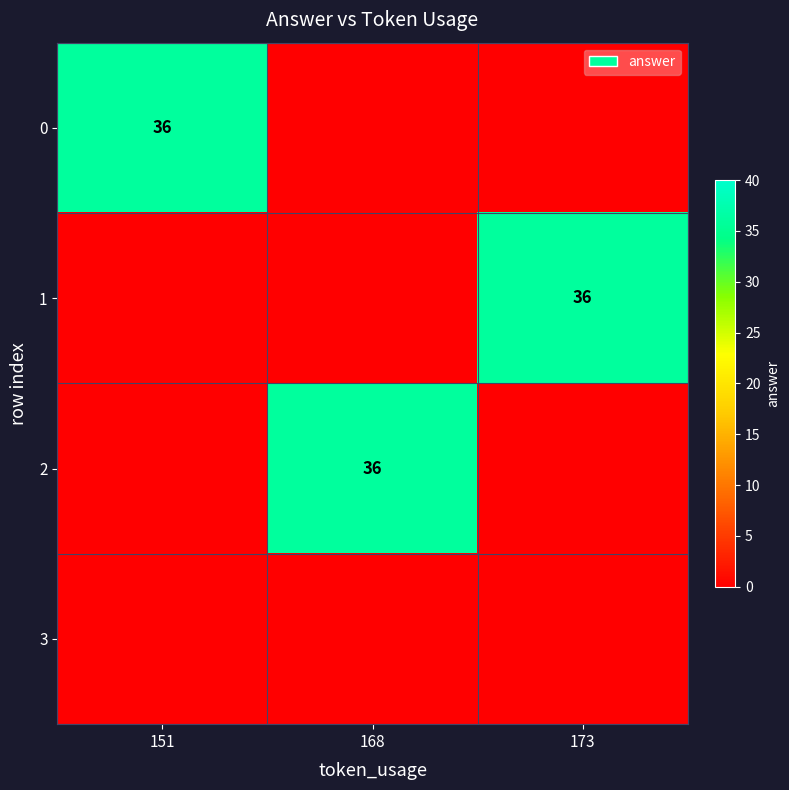

True or false: 2 has a value of 36 at 168.

True